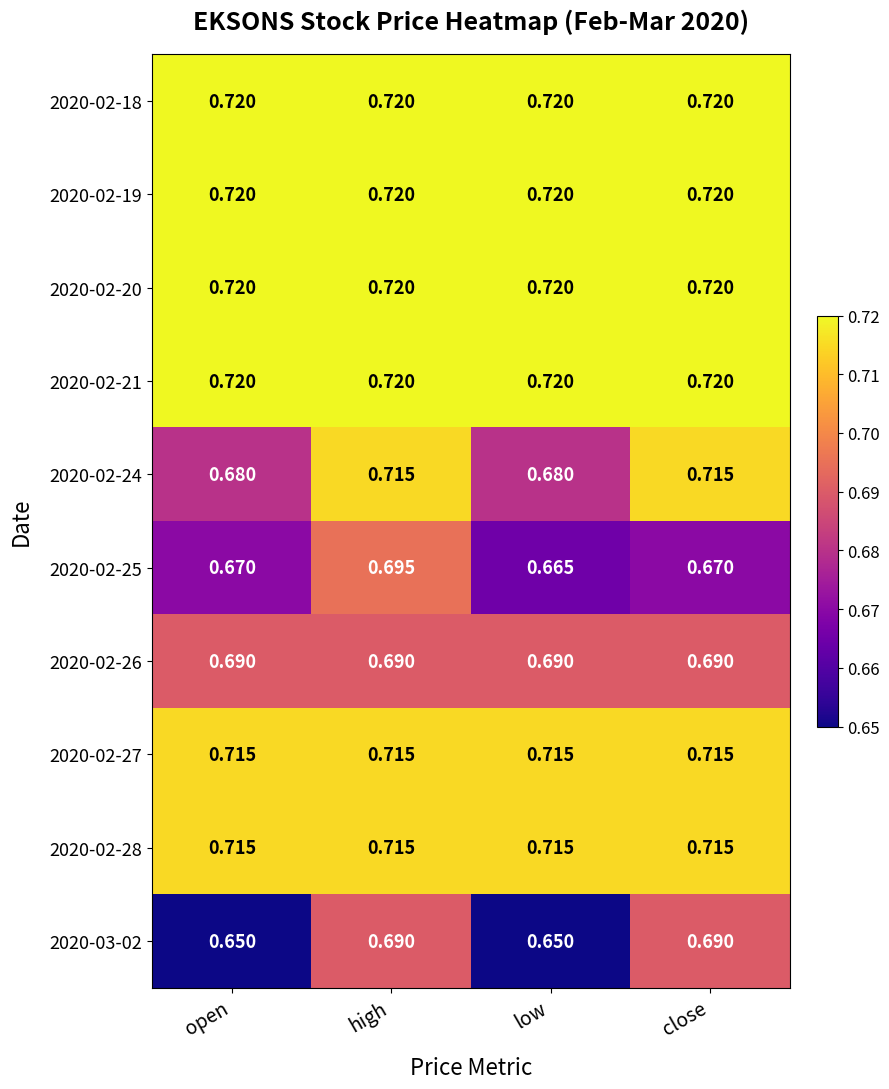

At which category is the sum across all series the highest?

high